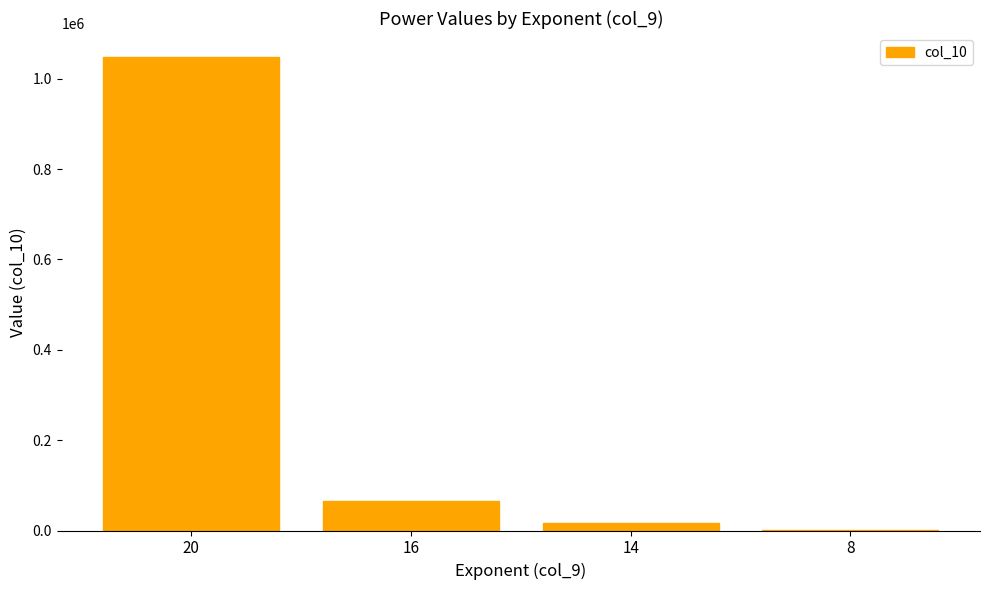

The value at 16 is 65536. True or false?

True